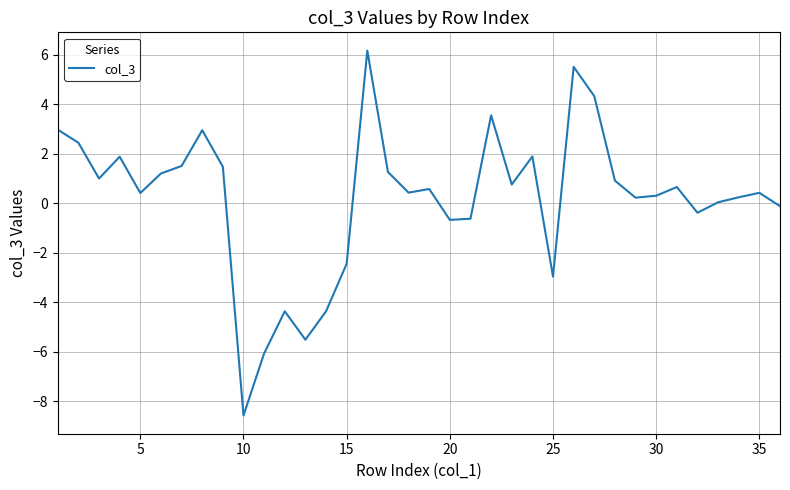

True or false: the data has more than 0 interior local peaks.

True